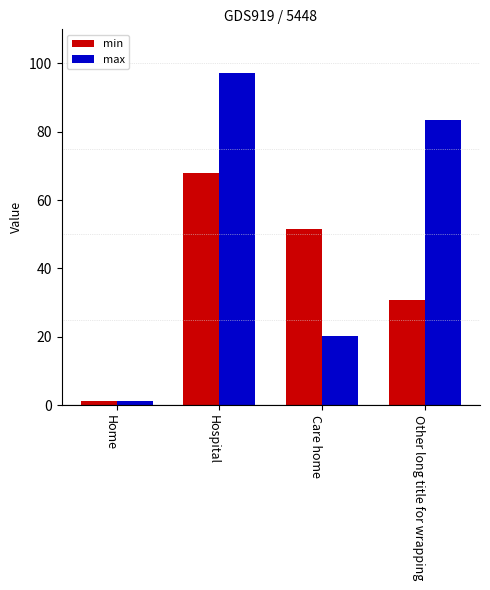

List the series in order of their overall mean, lowest first.

min, max